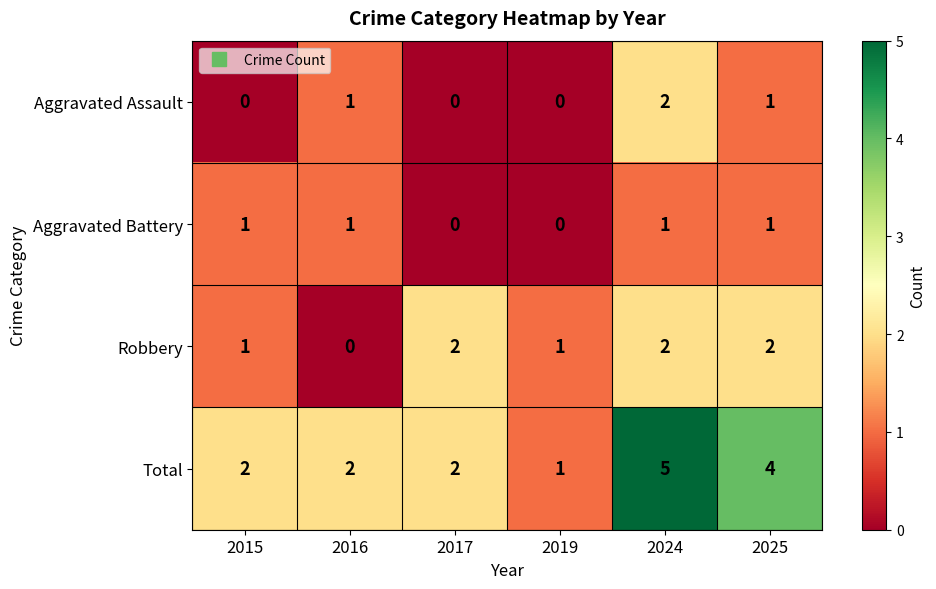

Reading right to left, list all the values displayed in this chart.

Aggravated Assault: 1	2	0	0	1	0
Aggravated Battery: 1	1	0	0	1	1
Robbery: 2	2	1	2	0	1
Total: 4	5	1	2	2	2